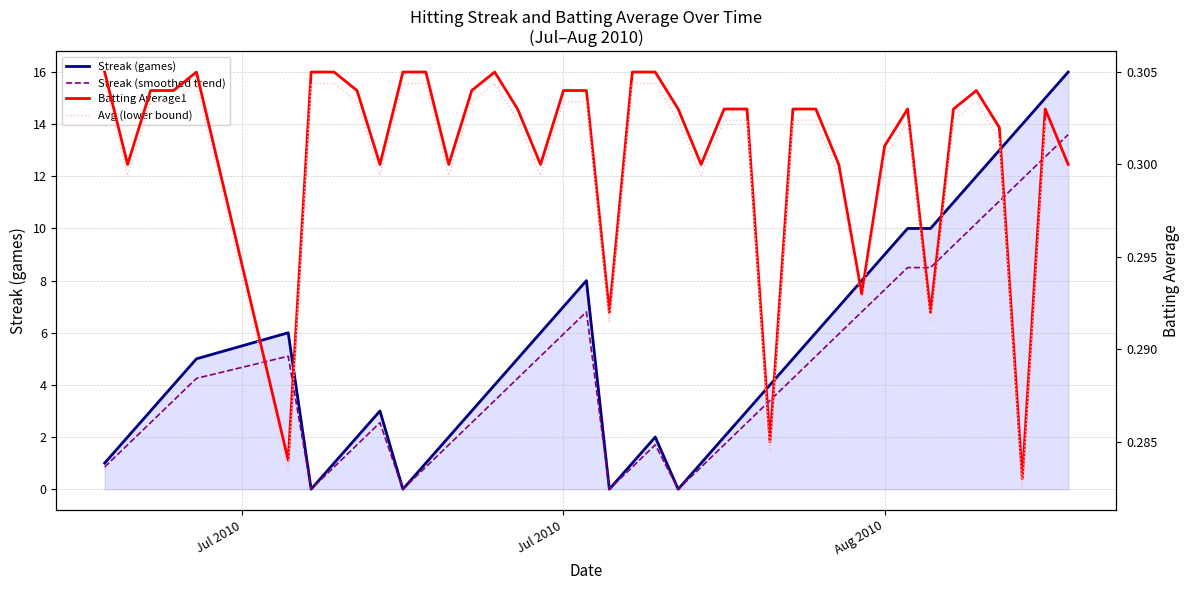

How many lines are shown in the chart?

4